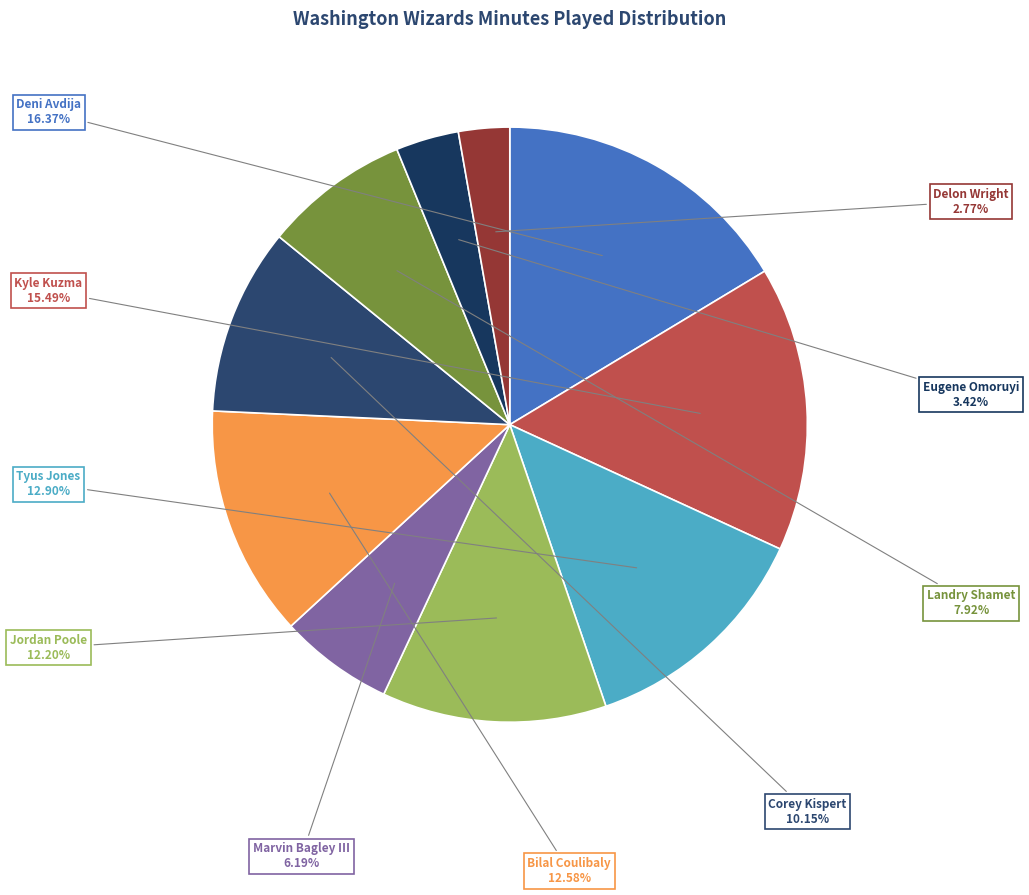

Is Kyle Kuzma the majority of the pie?

No